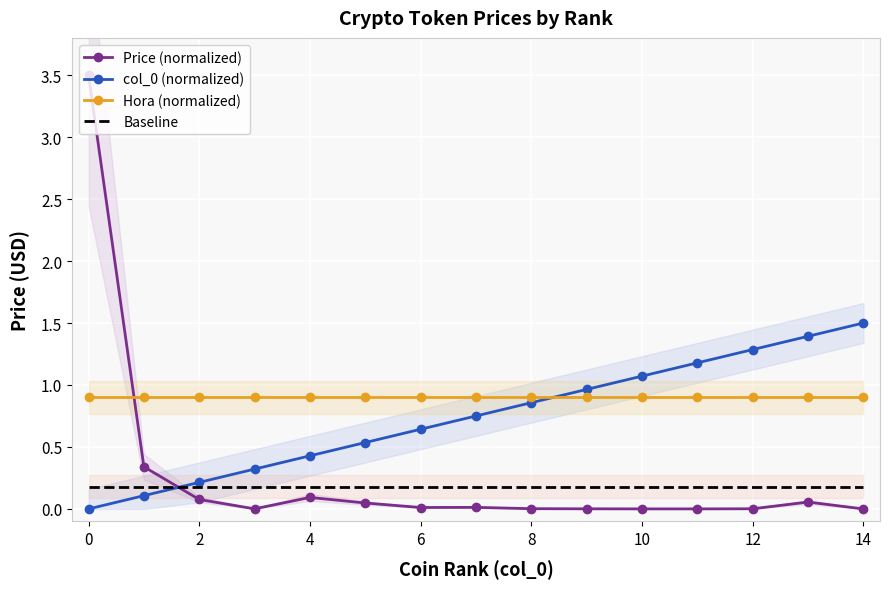

Is the value of Price (normalized) at 14 greater than the value of Baseline at 4?

No